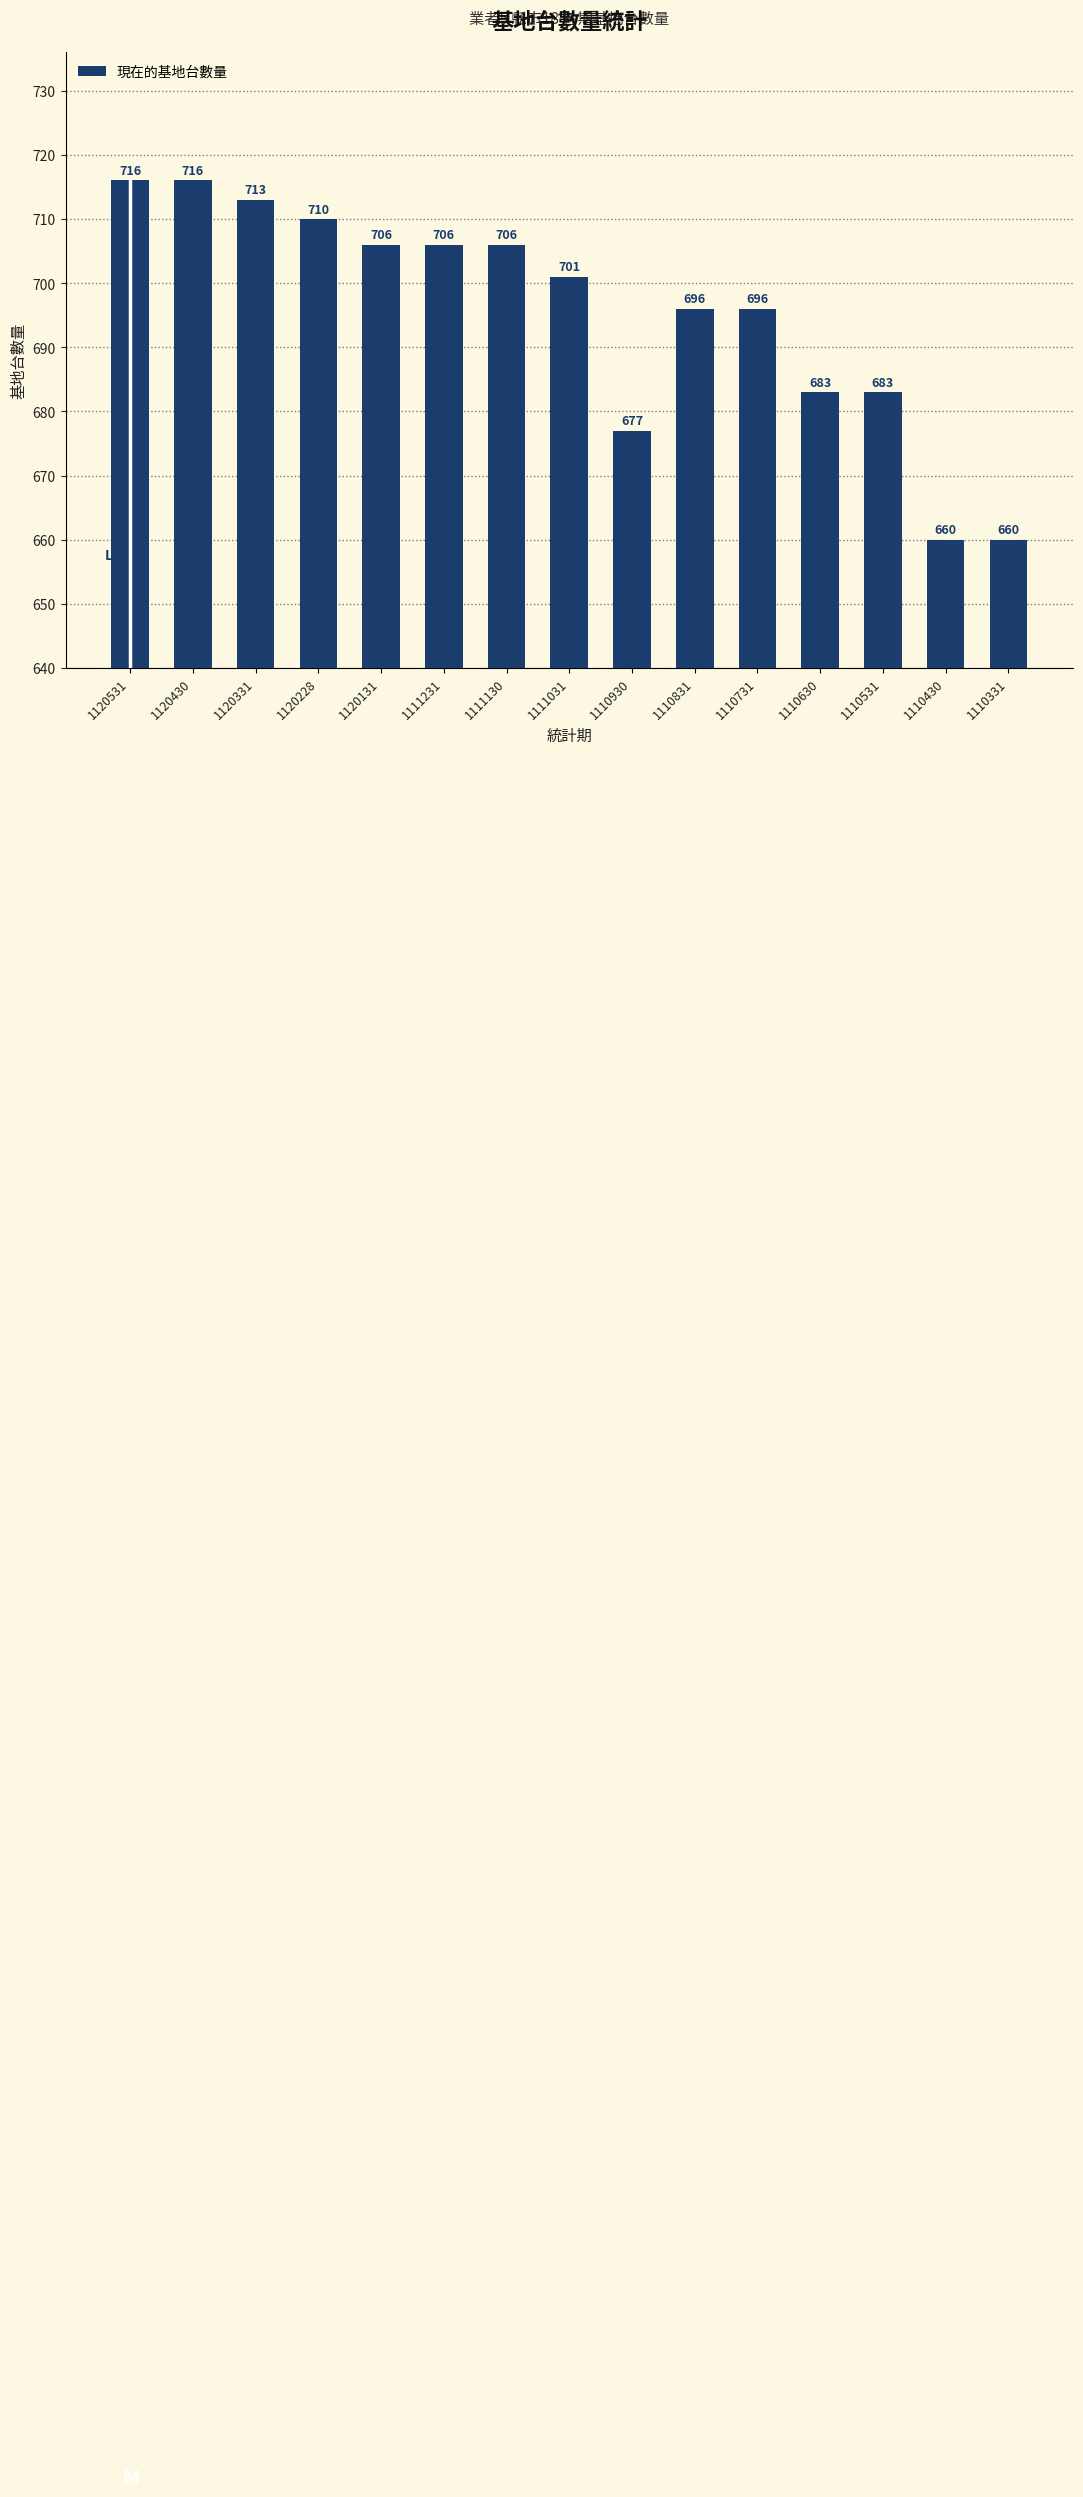

Reading left to right, transcribe all the data shown in this chart.

1120531=716	1120430=716	1120331=713	1120228=710	1120131=706	1111231=706	1111130=706	1111031=701	1110930=677	1110831=696	1110731=696	1110630=683	1110531=683	1110430=660	1110331=660